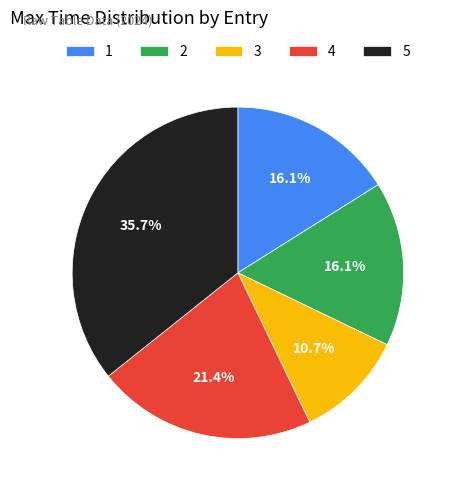

Which has a higher value, 2 or 3?

2